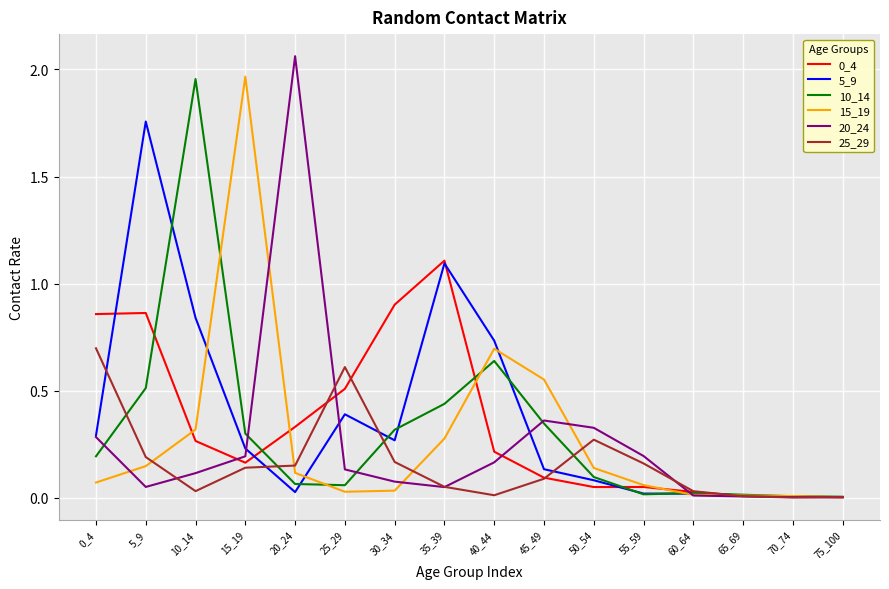

The value of 5_9 at 75_100 is 0.0. True or false?

True